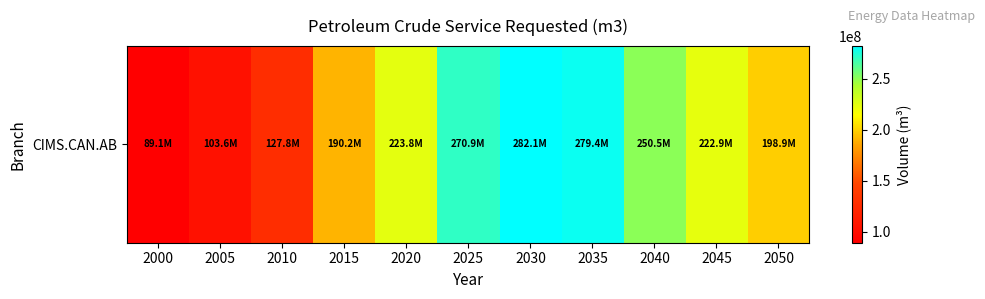

Count the number of data series in this chart.

1